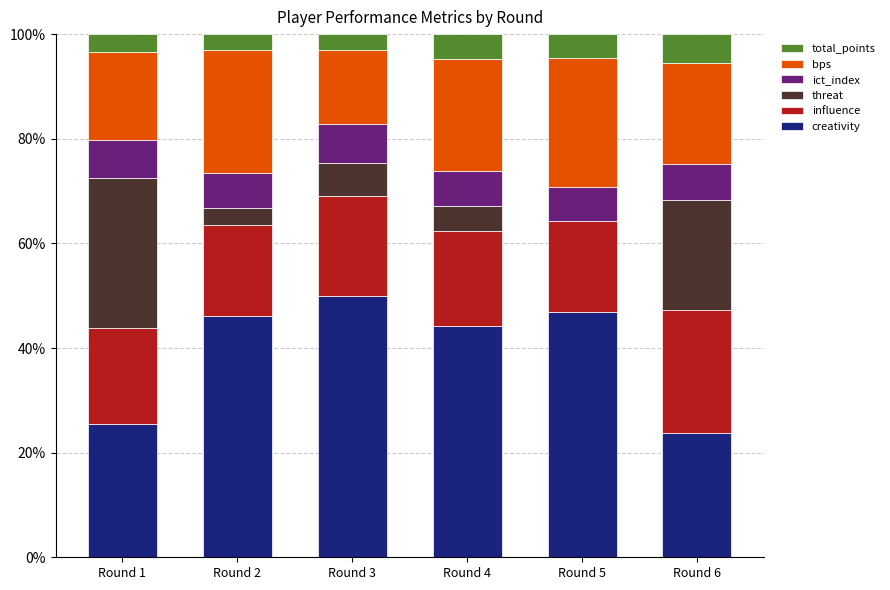

What is the sum of the creativity values at Round 4 and Round 5?

91.1